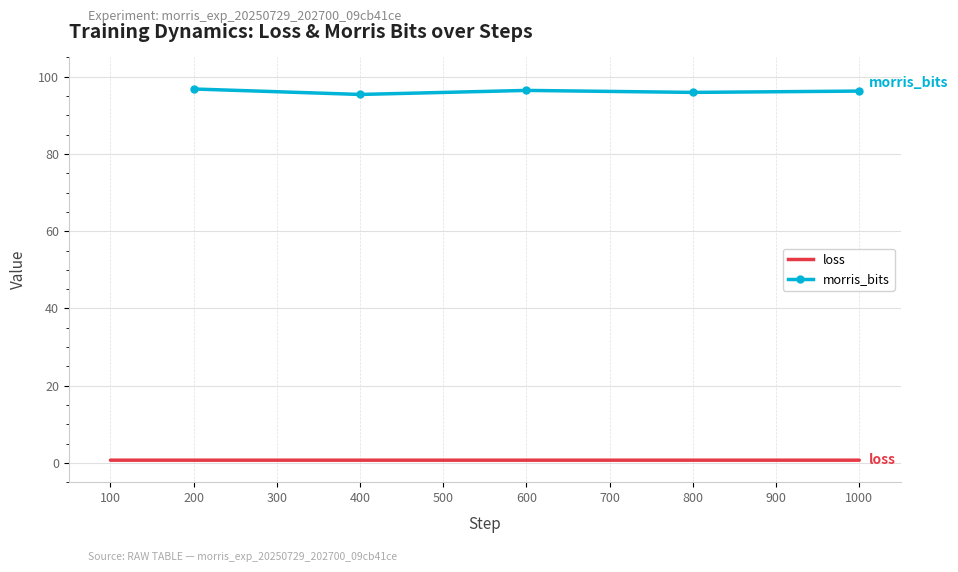

At which category does the data reach its first local valley?

200